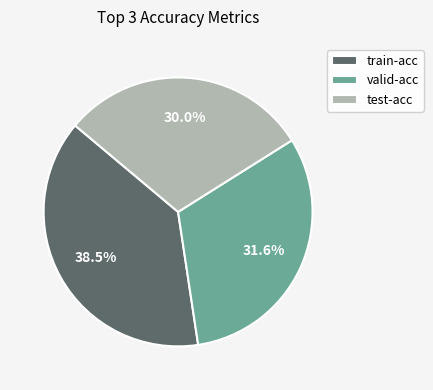

Is there a majority slice in this chart?

No